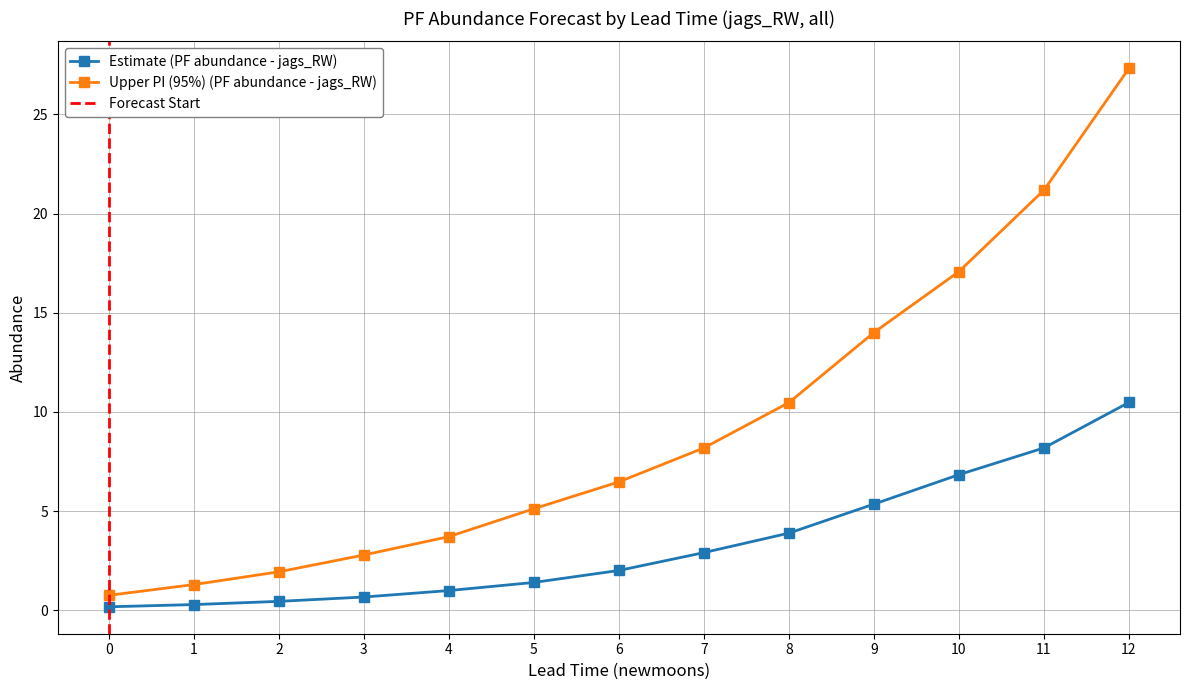

Reading left to right, transcribe all the data shown in this chart.

estimate: 0.2	0.3	0.4	0.7	1.0	1.4	2.0	2.9	3.9	5.3	6.8	8.2	10.5
upper_pi: 0.7	1.3	1.9	2.8	3.7	5.1	6.5	8.2	10.5	14.0	17.1	21.2	27.3